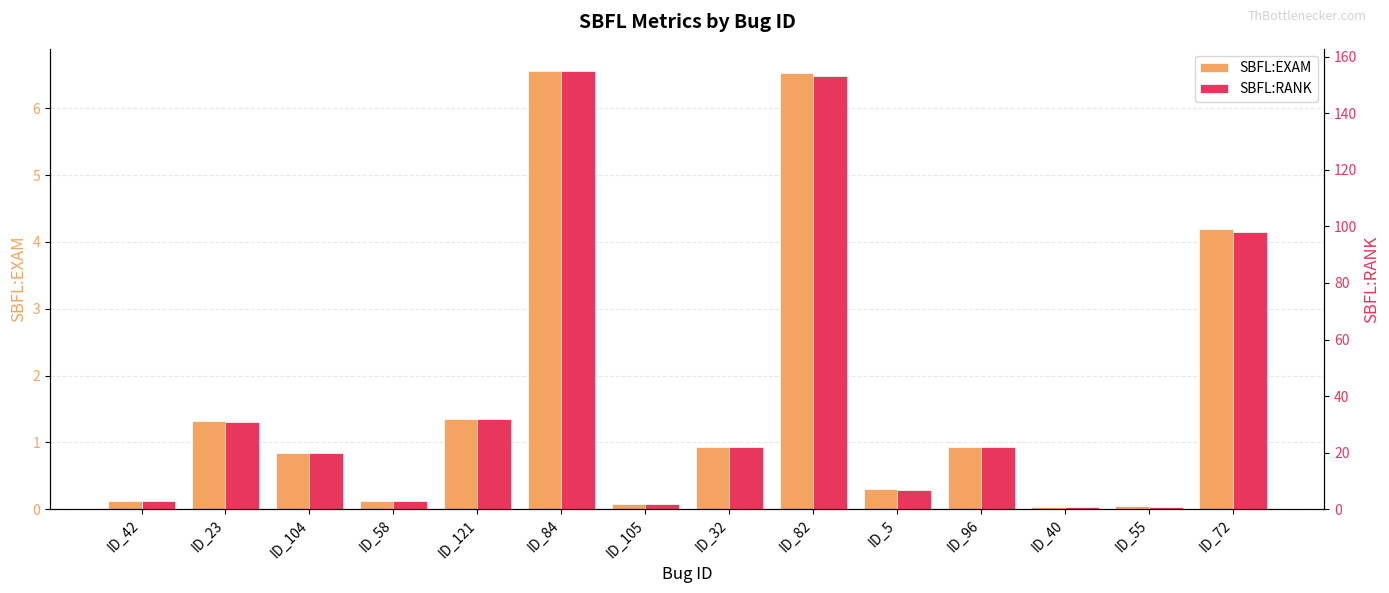

Which series has the largest range (max minus min)?

SBFL:RANK